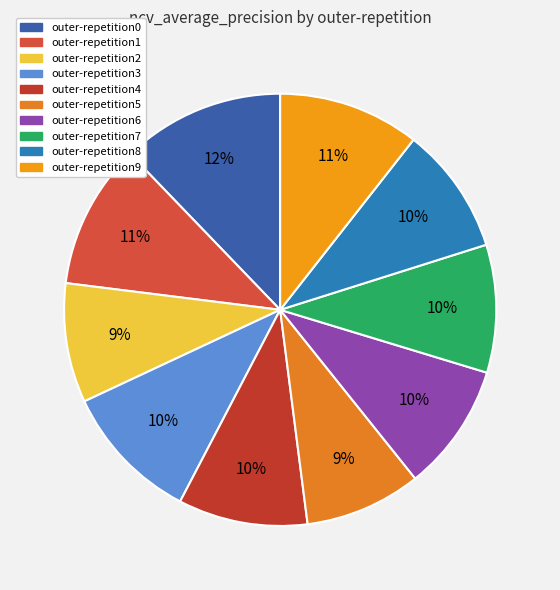

Count the number of slices in the pie.

10